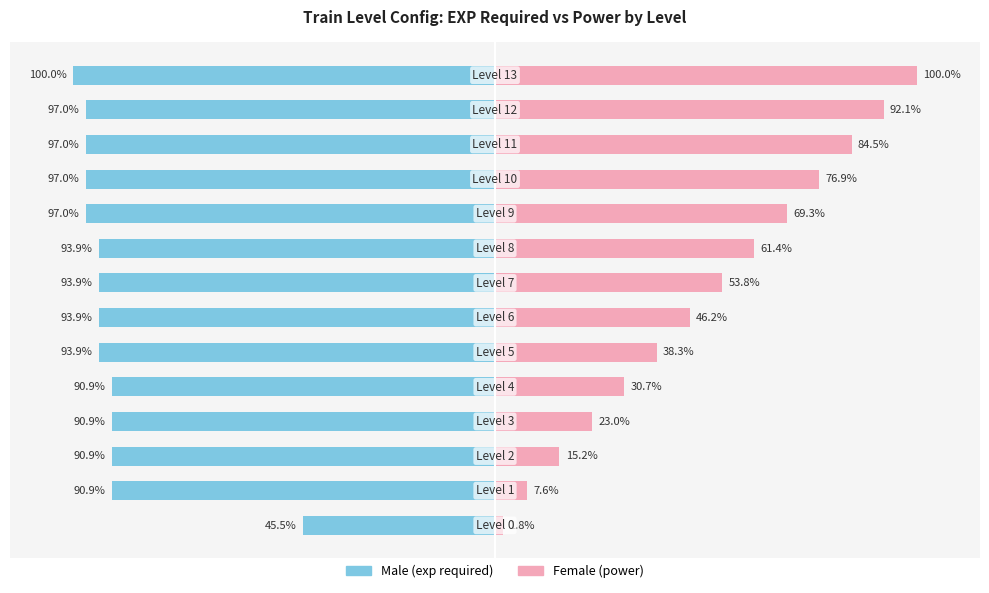

Reading right to left, extract all data points from this chart.

Male: -100.0	-97.0	-97.0	-97.0	-97.0	-93.9	-93.9	-93.9	-93.9	-90.9	-90.9	-90.9	-90.9	-45.5
Female: 100.0	92.1	84.5	76.9	69.3	61.4	53.8	46.2	38.3	30.7	23.0	15.2	7.6	1.8